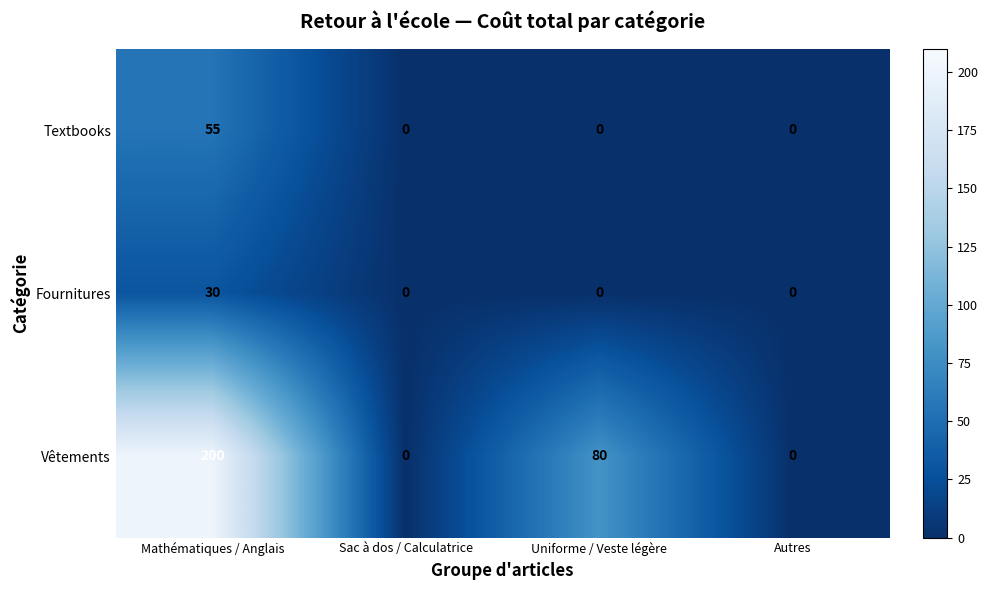

Reading left to right, list all the values displayed in this chart.

Textbooks: 55	0	0	0
Fournitures: 30	0	0	0
Vêtements: 200	0	80	0